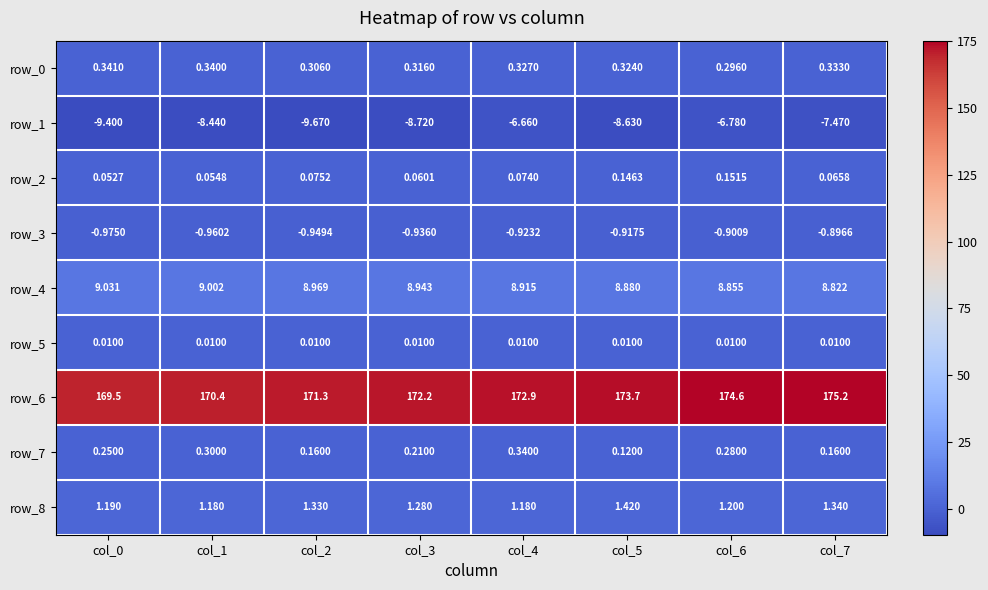

Is the value of row_7 at col_6 greater than the value of row_5 at col_5?

Yes